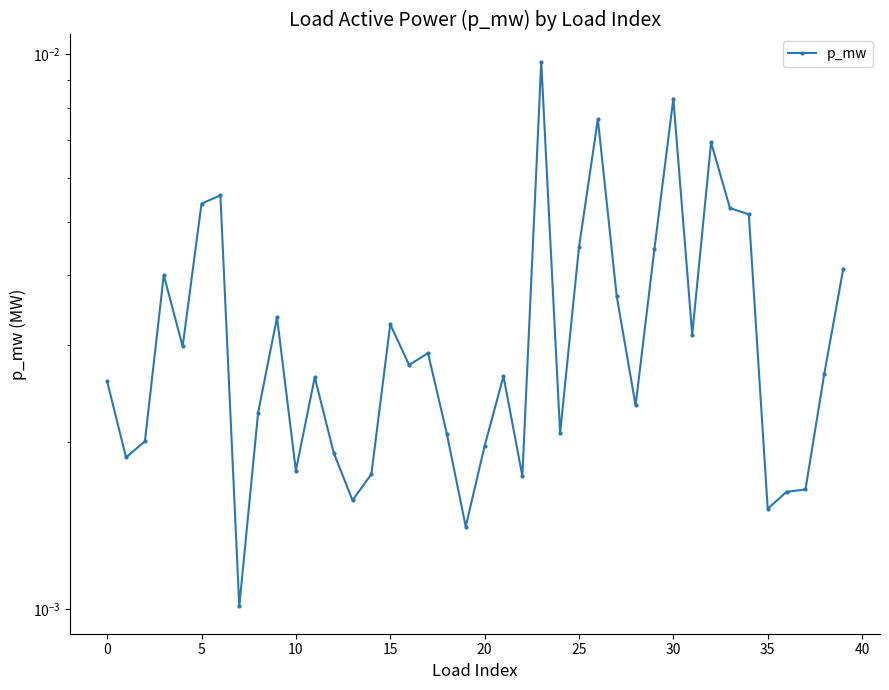

What is the sum of all values?

0.1